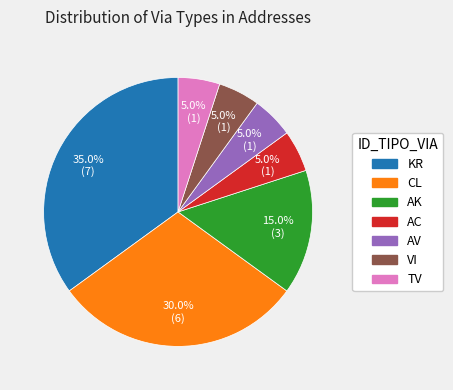

To the nearest percent, what is the difference between the CL and TV slice percentages?

25%